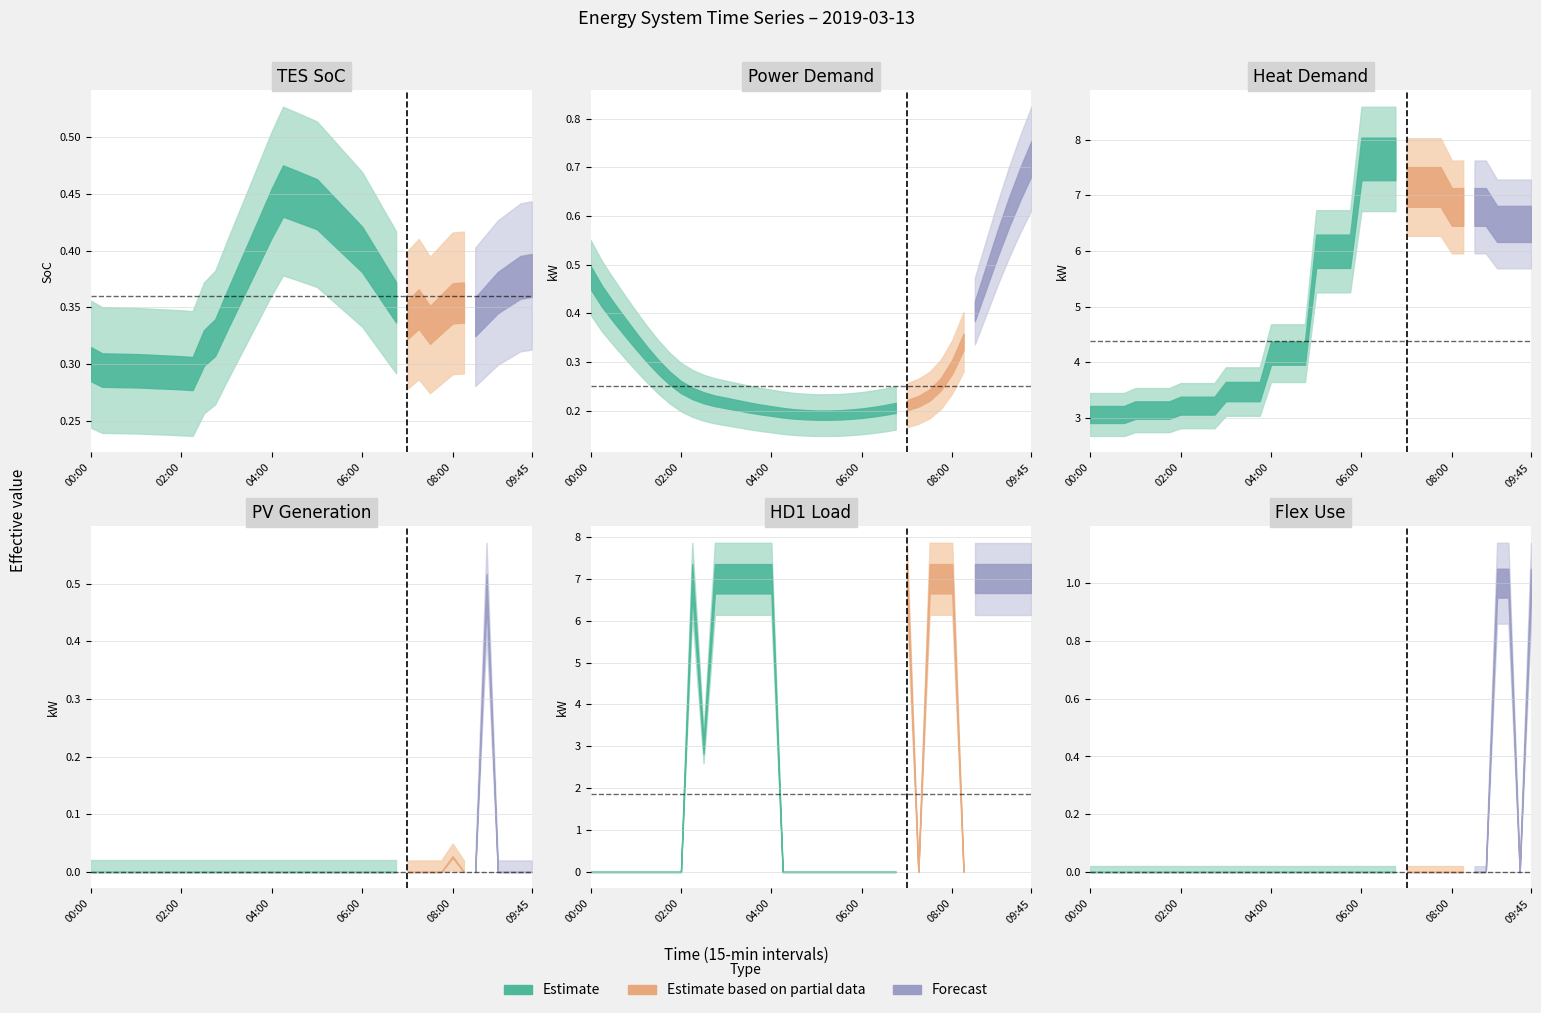

How many p_dmnd values are between 0 and 1?

40